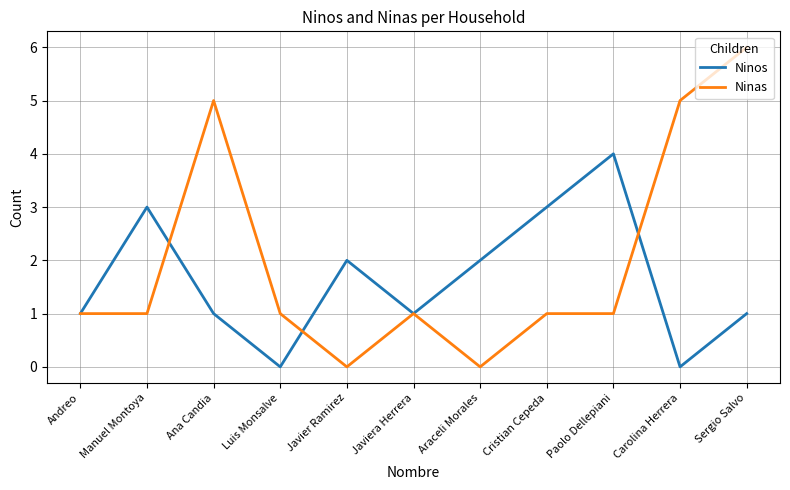

List the series in order of their overall mean, highest first.

Ninas, Ninos